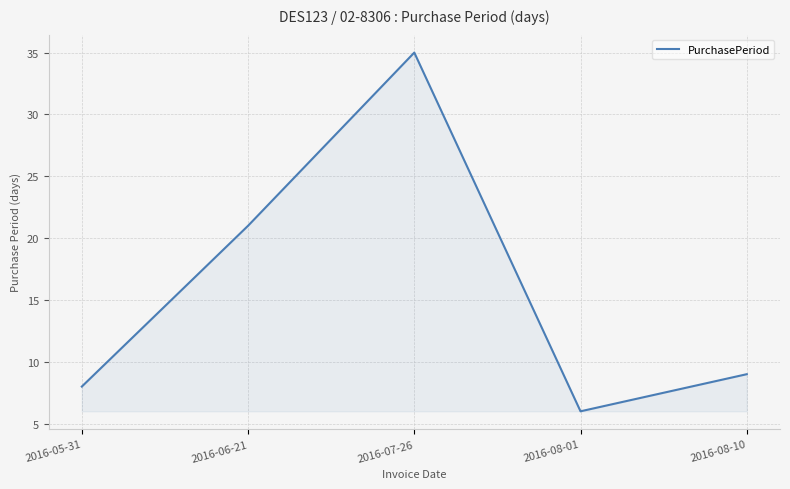

Rank the categories by value from lowest to highest.

2016-08-01, 2016-05-31, 2016-08-10, 2016-06-21, 2016-07-26